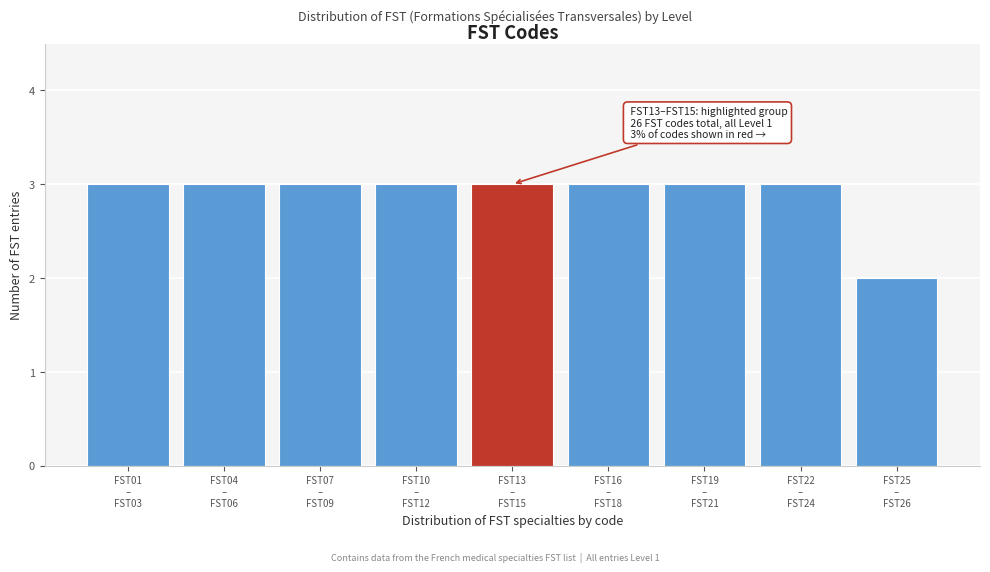

Reading left to right, list all the values displayed in this chart.

3	3	3	3	3	3	3	3	2